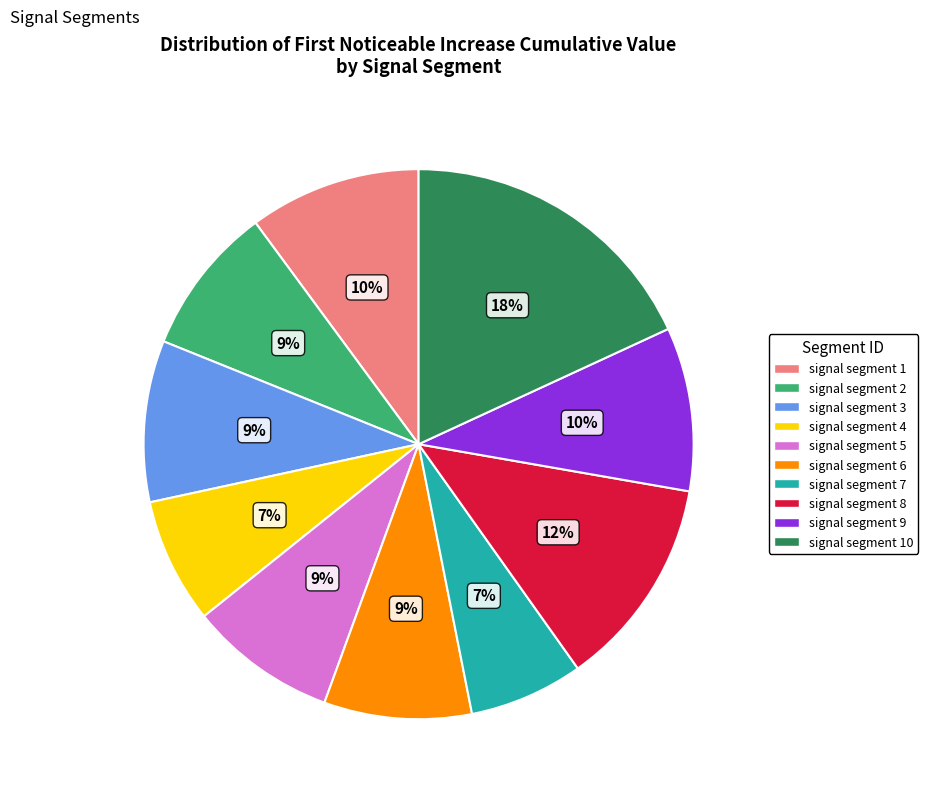

Does any single category account for the majority?

No